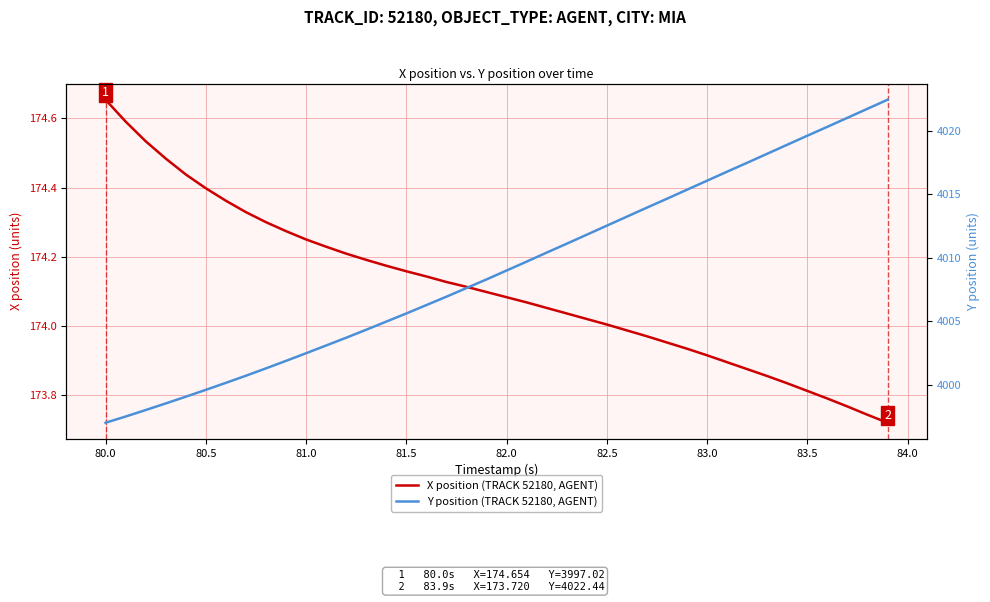

What is the value of the Y position (TRACK 52180, AGENT) point at the 35th from the left?

4018.9